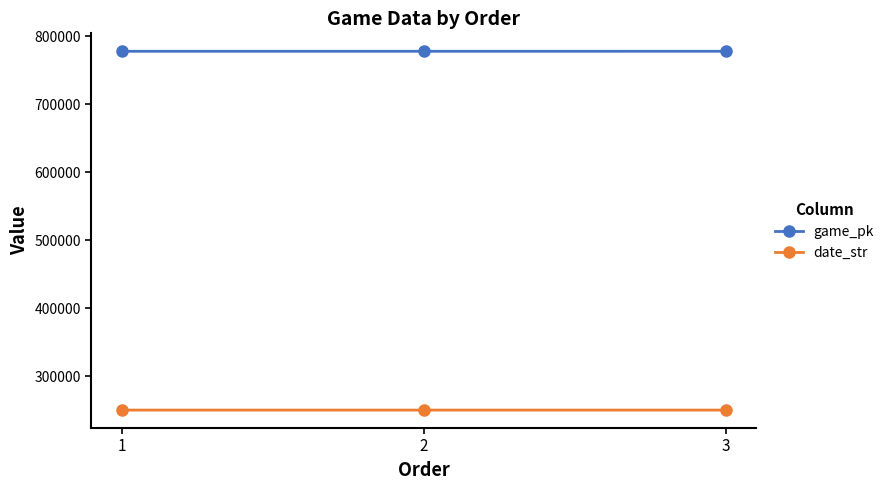

What is the sum of all date_str values?

751581